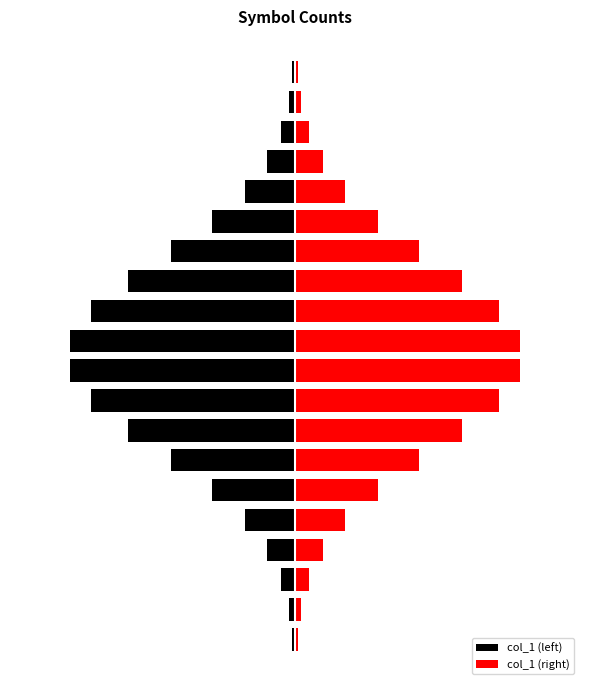

What is the value of the col_1 (left) bar at the 10th from the left?

-7.9